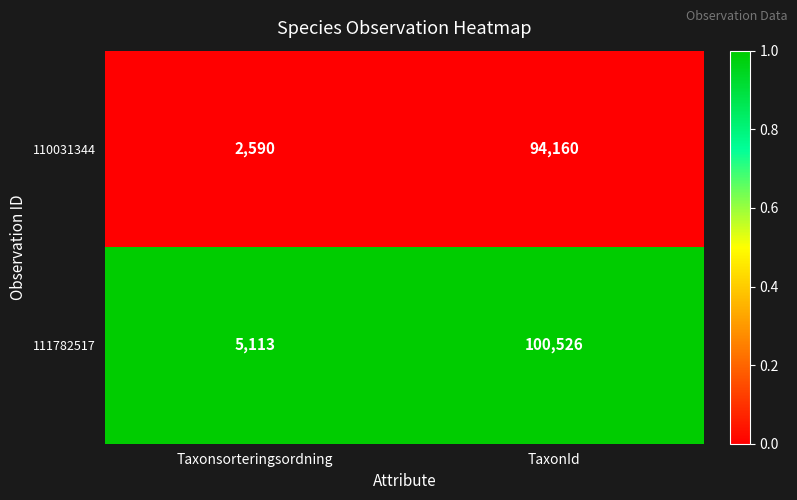

List the series in order of their peak value, lowest first.

110031344, 111782517